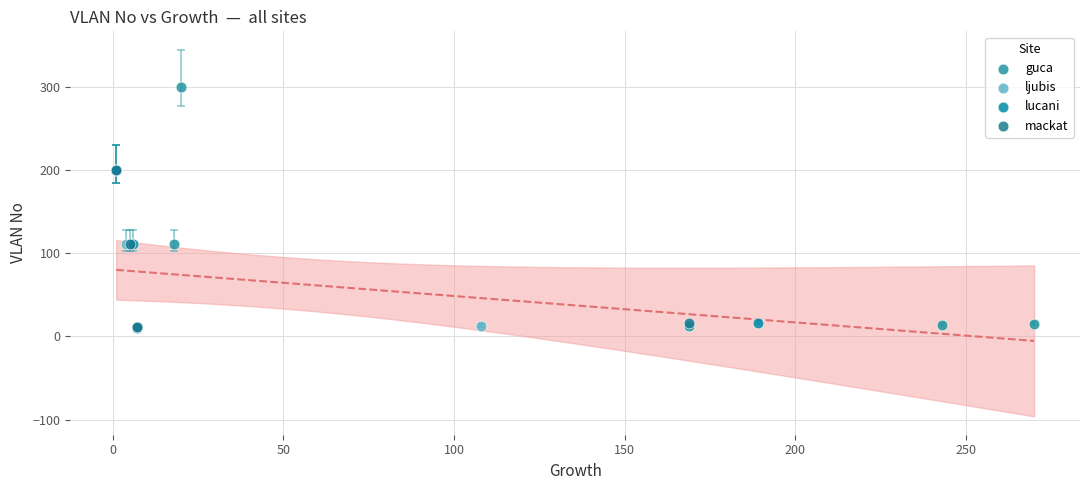

What are all the series names shown in the legend?

guca, ljubis, lucani, mackat